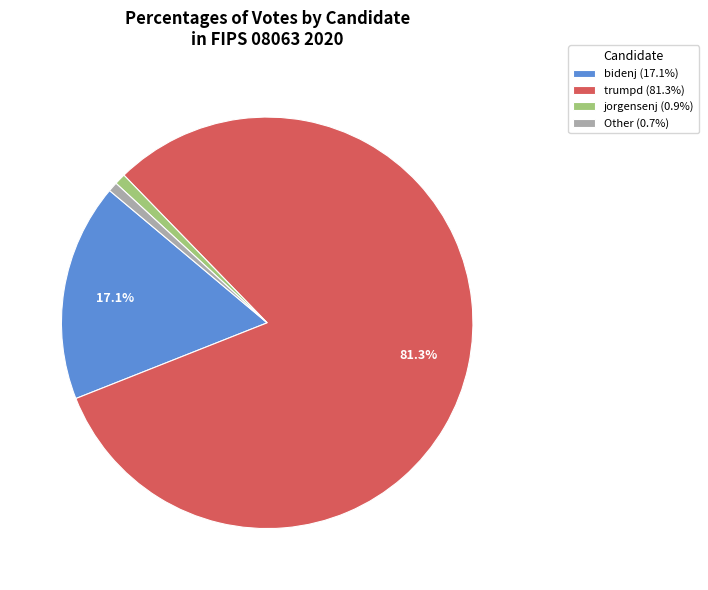

Combined, do Other (0.7%) and bidenj (17.1%) account for over 50%?

No